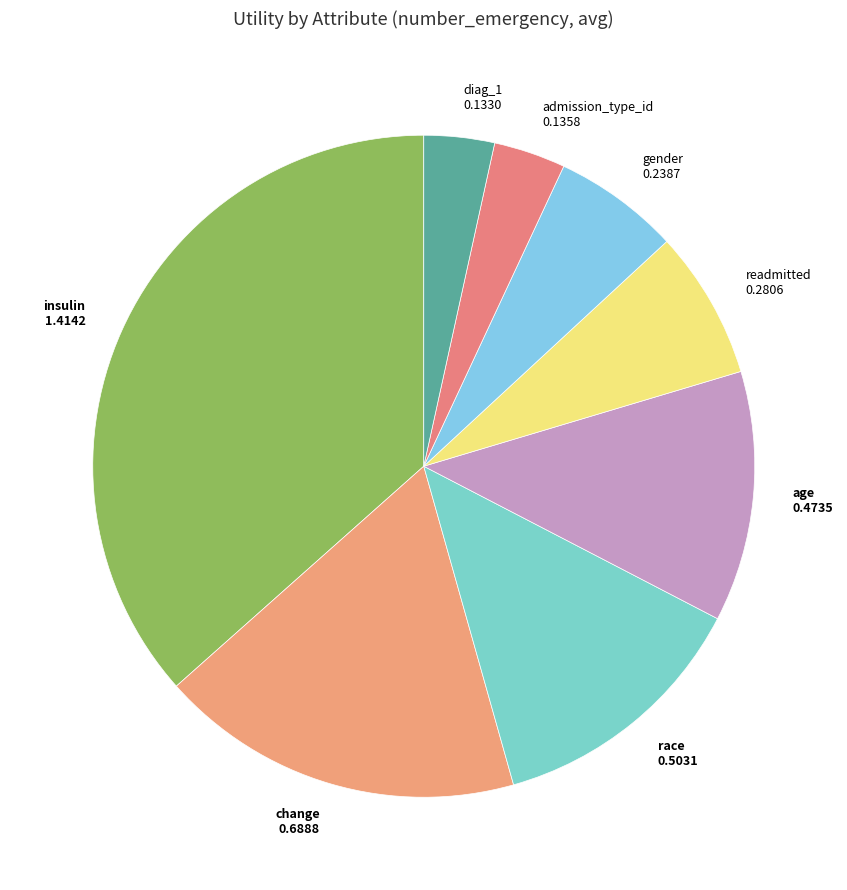

Is there any slice that represents more than half of the pie?

No